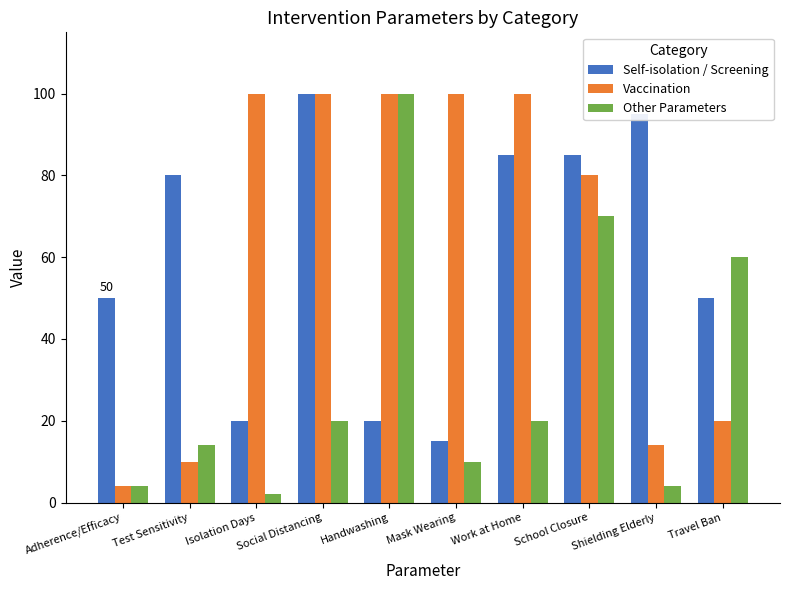

At how many categories does at least one series exceed 41?

10